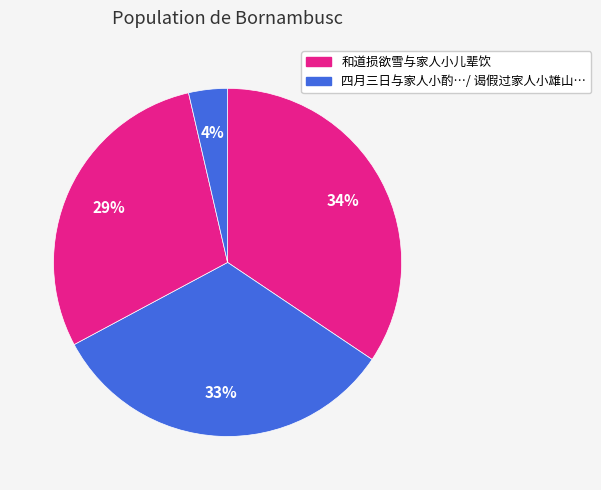

How many segments does this pie chart have?

4